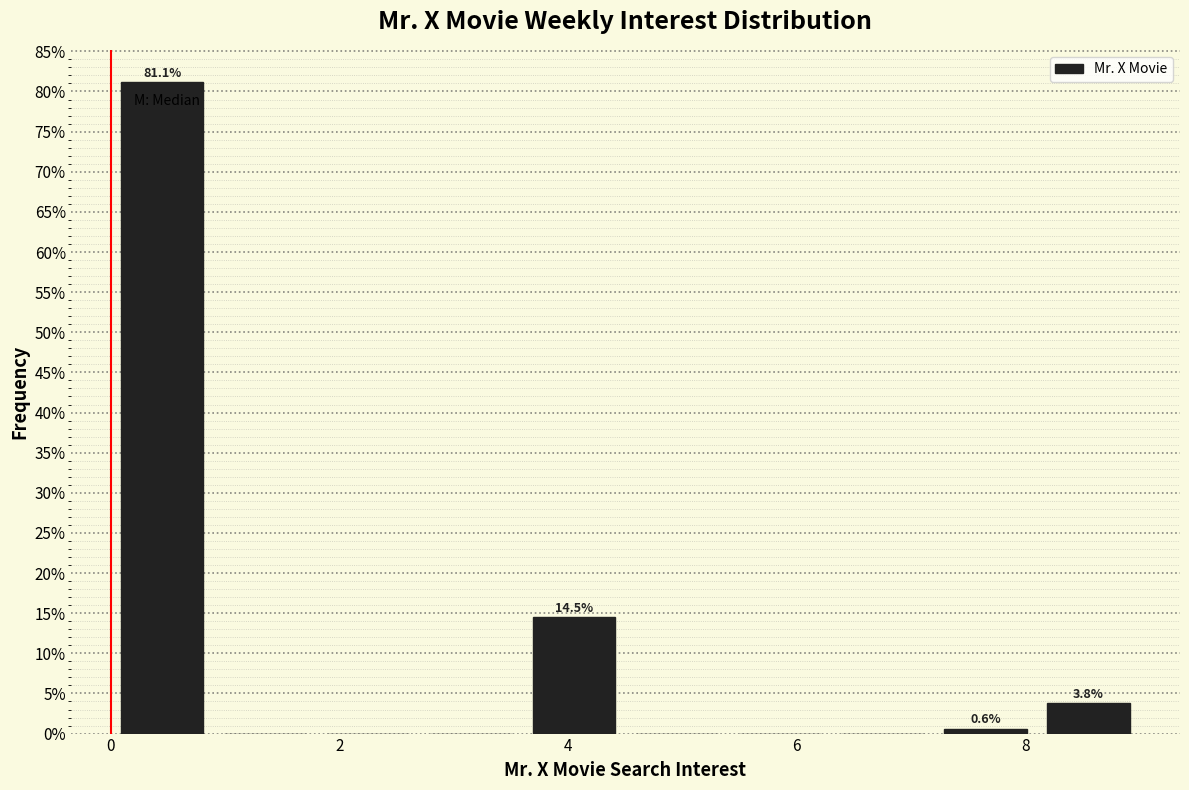

Over which range of the x-axis is the bar tallest?

0.0 to 0.9